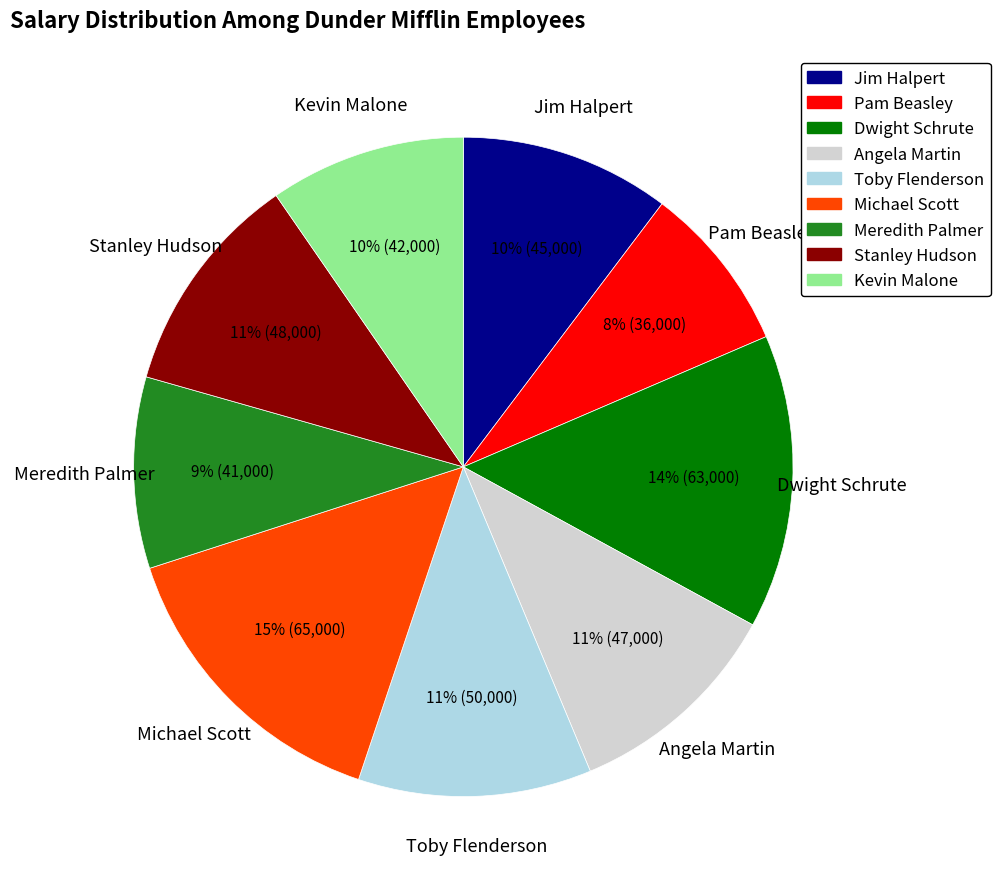

Which category has the smallest portion of the pie?

Pam Beasley